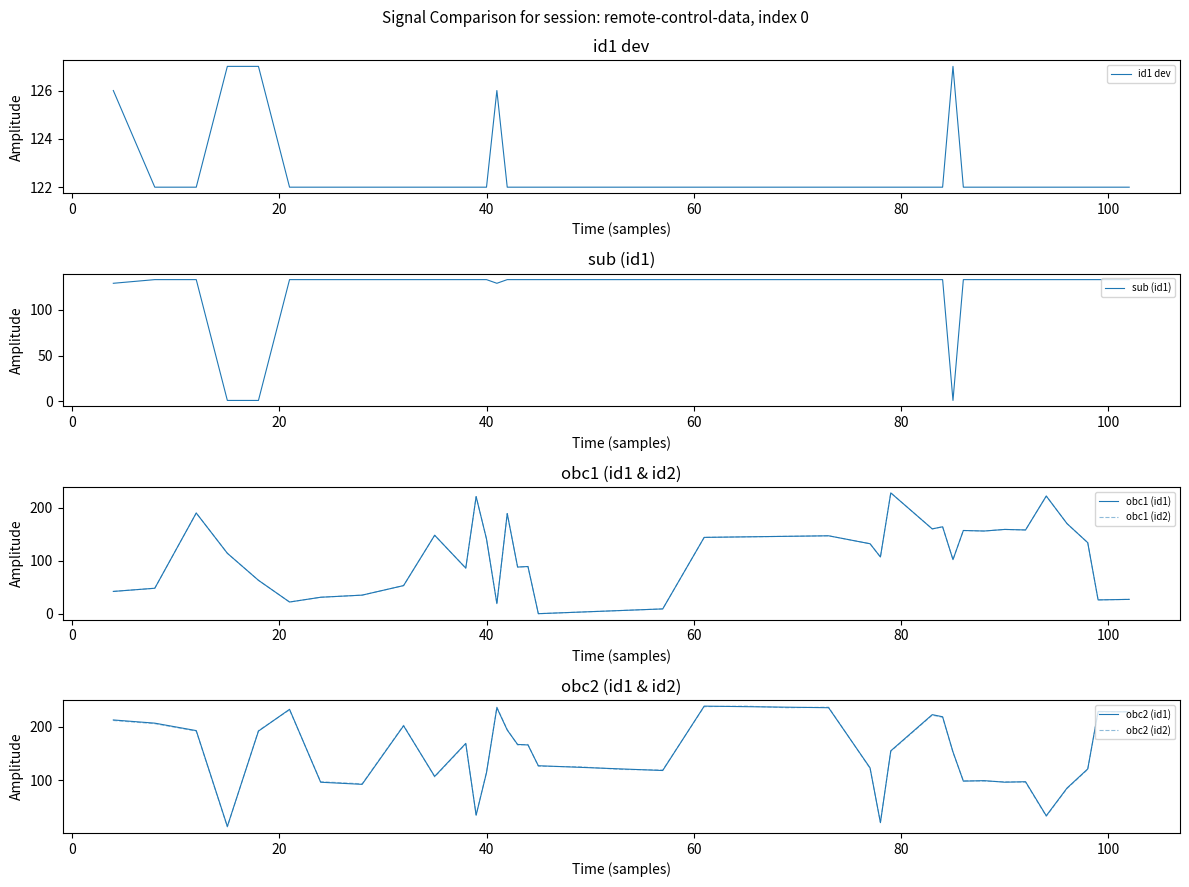

How many times do sub (id1) and id1 dev cross each other?

4